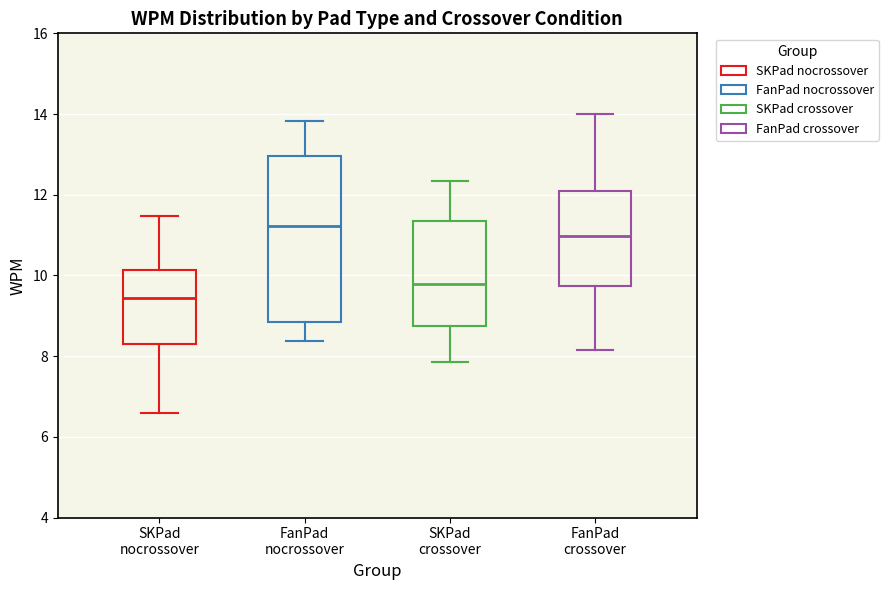

Where does the lower whisker of the box for SKPad nocrossover end on the y-axis? The values are not printed on the chart, so give them approximately, as read against the axis.

6.6